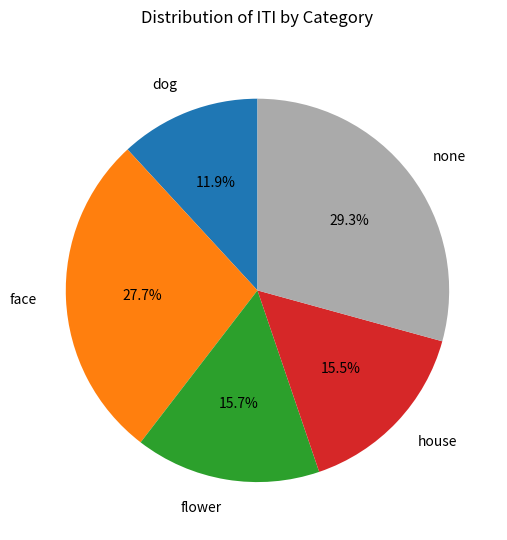

Is dog the majority of the pie?

No